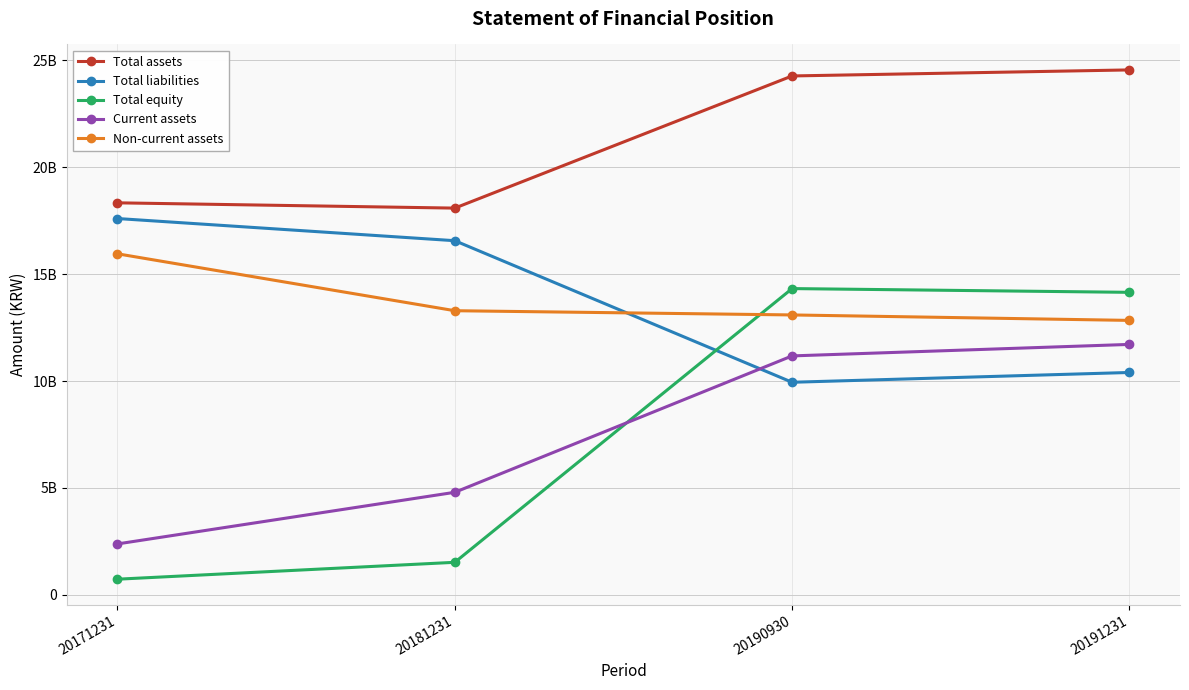

At how many categories does at least one series exceed 16581913410?

4